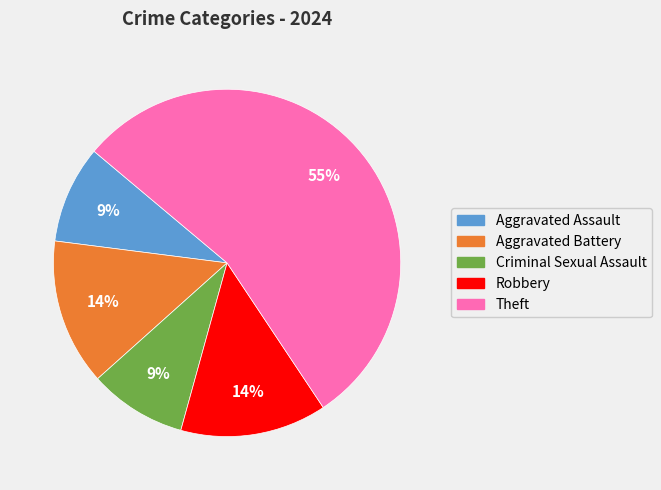

To the nearest percent, what is the average slice percentage?

20%